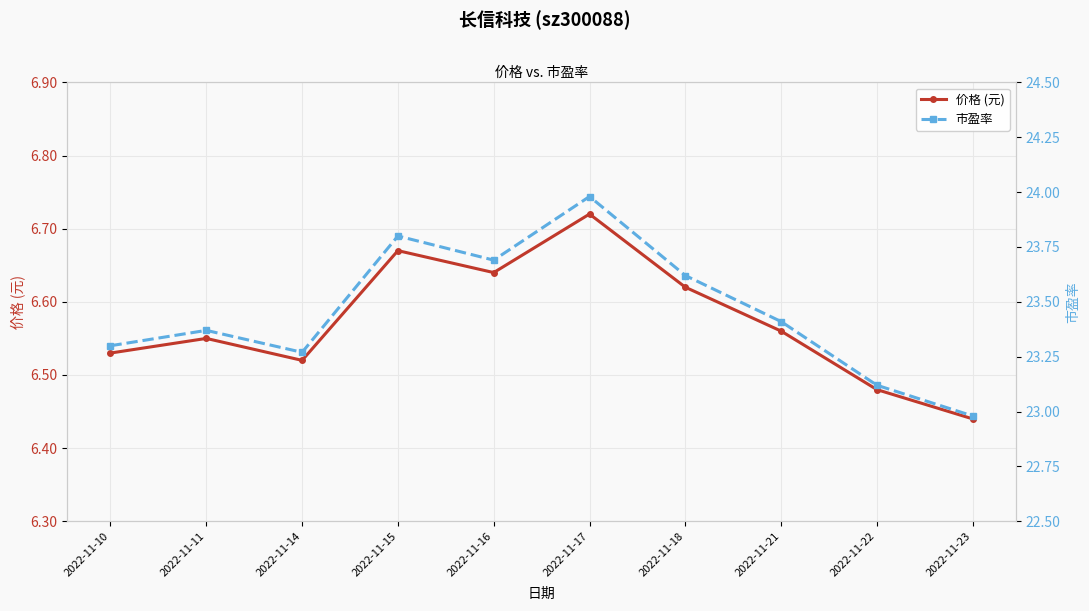

What is the average value of the 价格 (元) series?

6.6